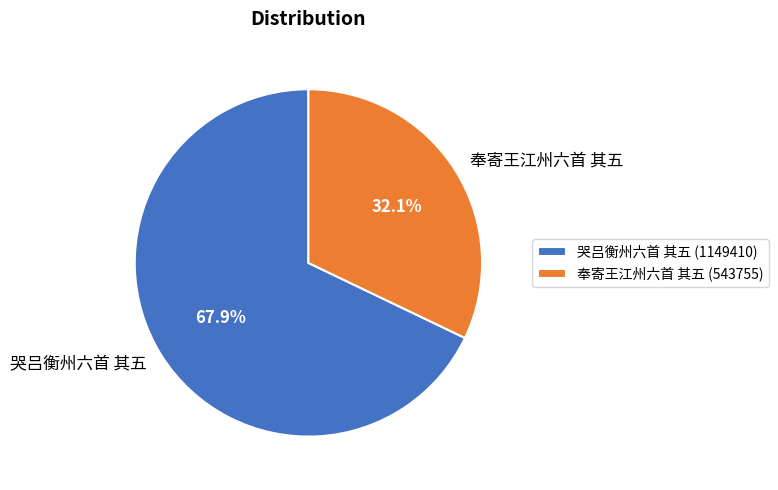

Do 奉寄王江州六首 其五 and 哭吕衡州六首 其五 together represent more than half of the pie?

Yes